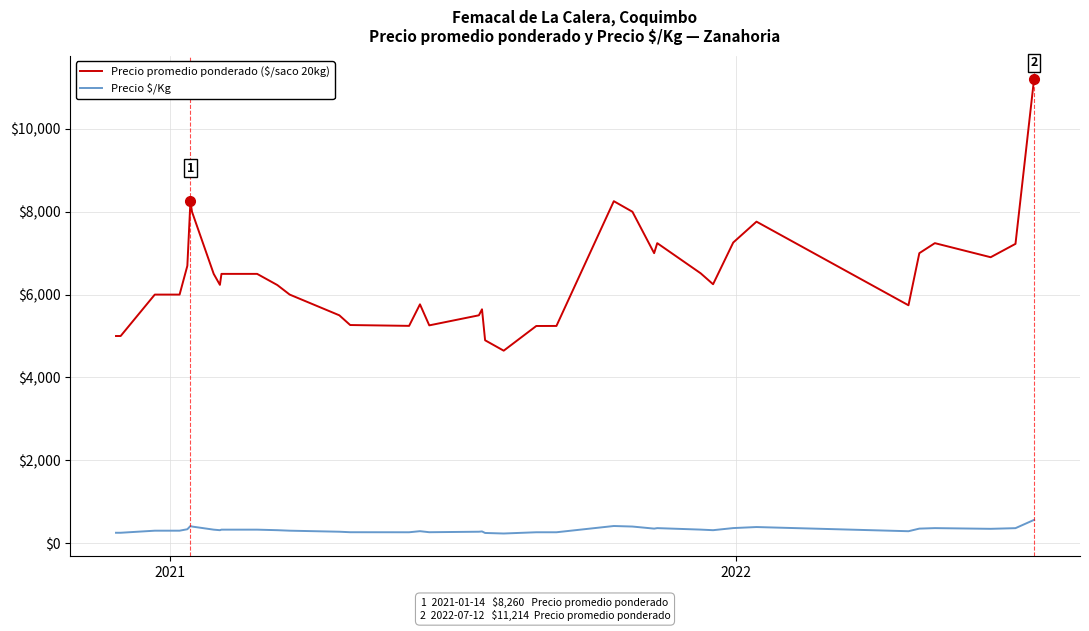

Which series has the largest total across all categories?

Precio promedio ponderado ($/saco 20kg)